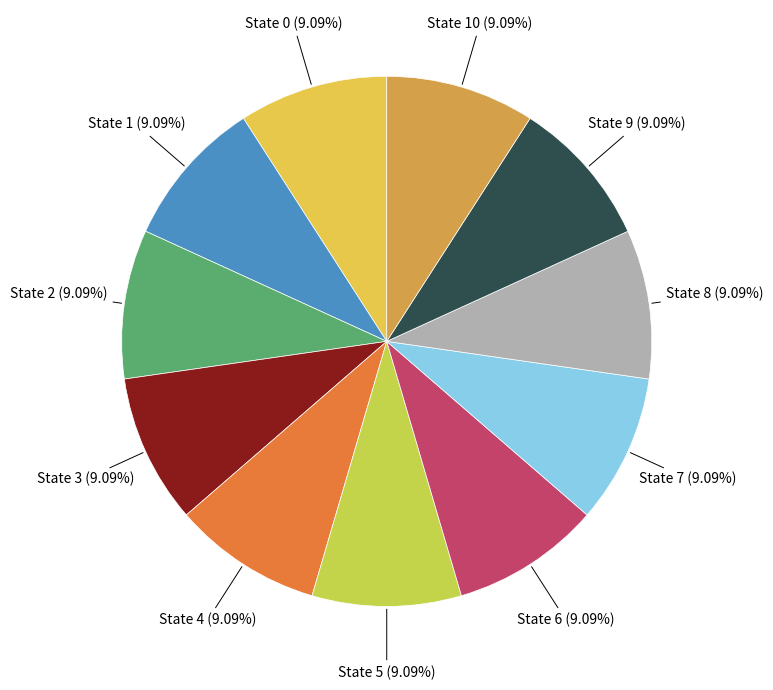

How many slices are in this pie chart?

11